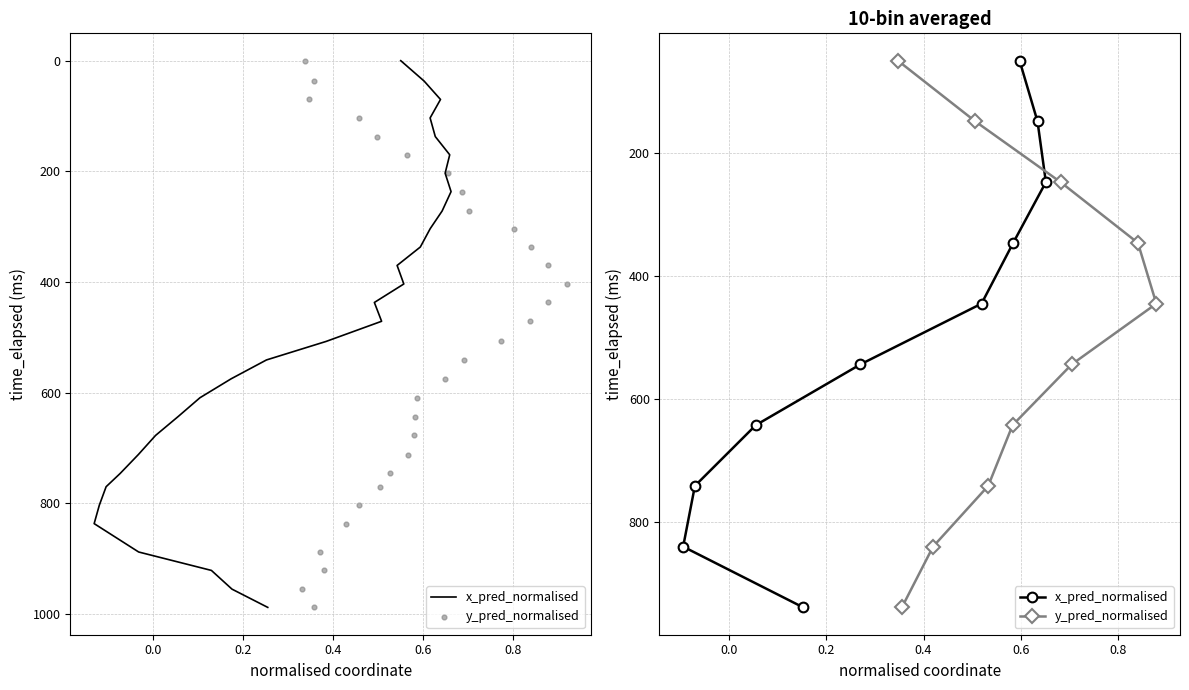

At how many categories does at least one series exceed 896?

1